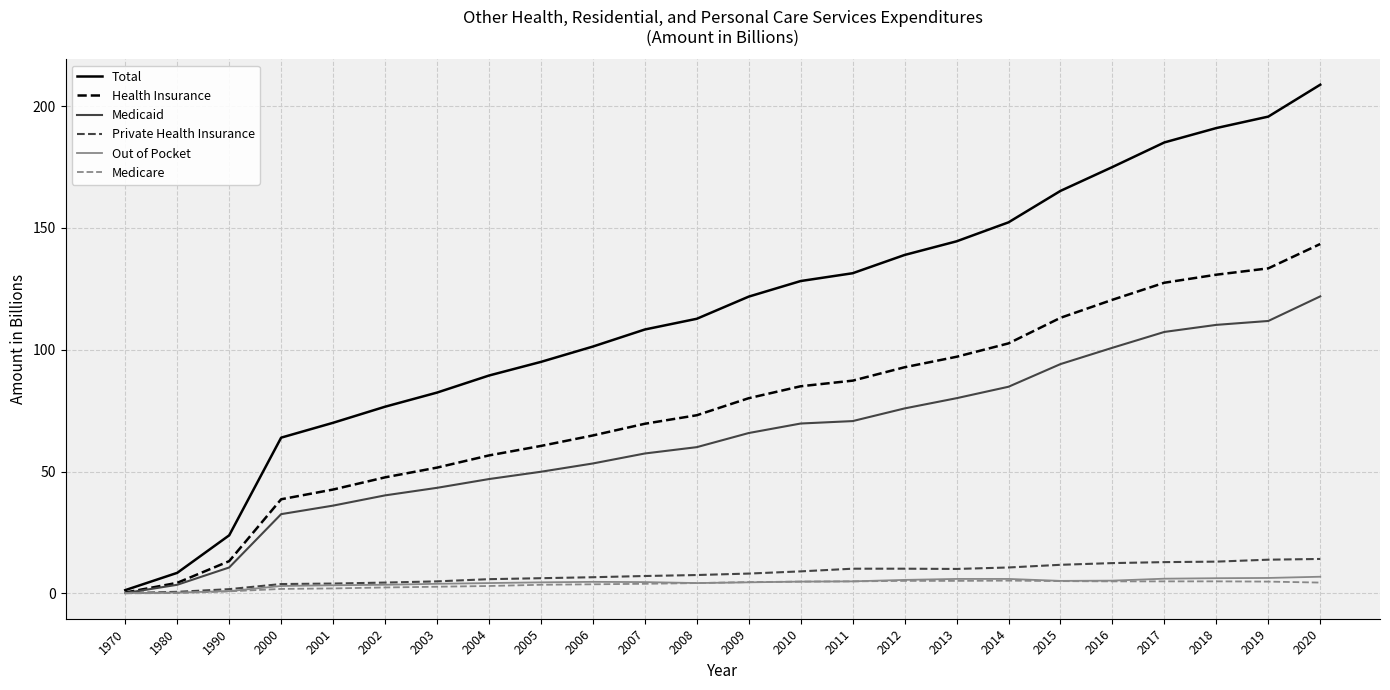

Is the value of Private Health Insurance at 2020 greater than the value of Medicaid at 2005?

No